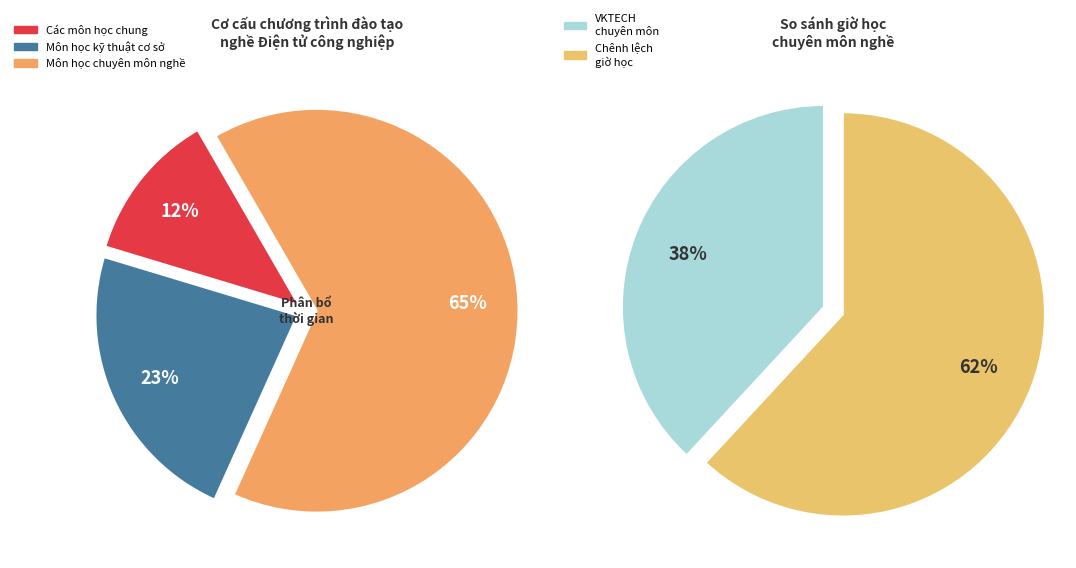

What is the ratio of the value at Môn học chuyên môn nghề to the value at Các môn học chung?

5.4